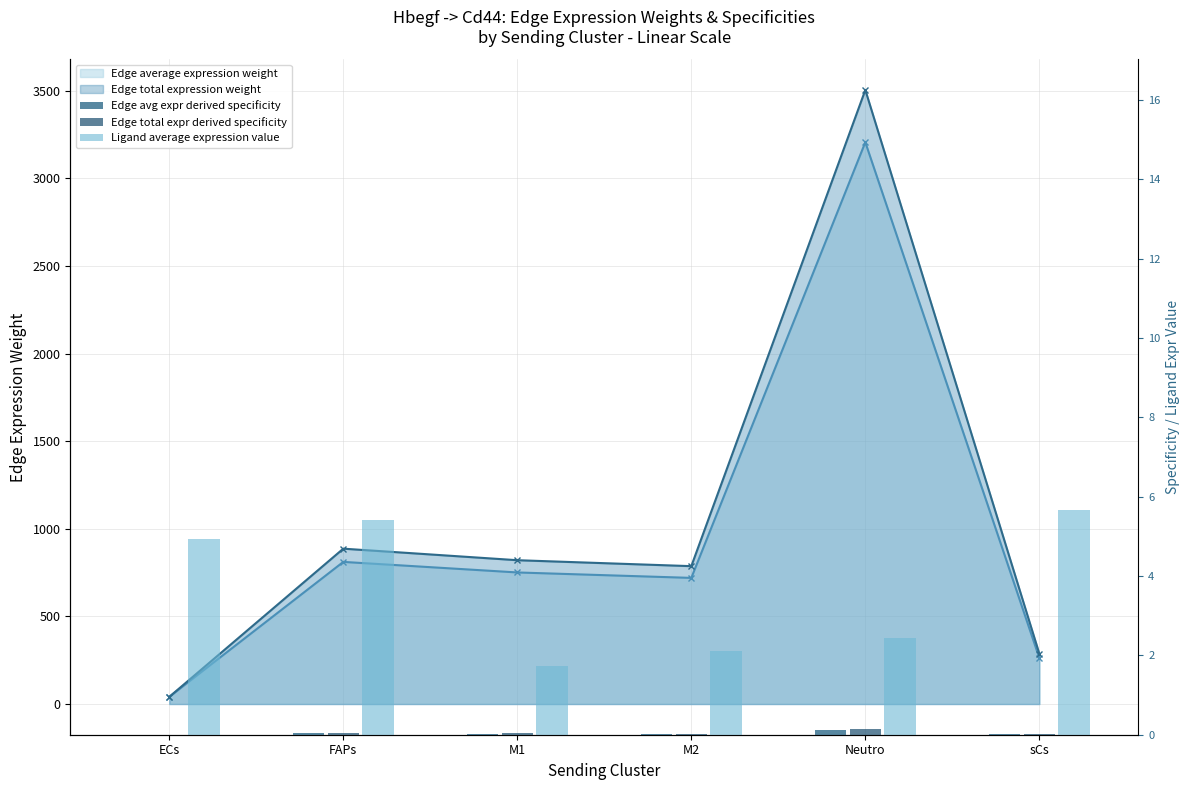

At which label does Edge total expr derived specificity reach its minimum?

ECs